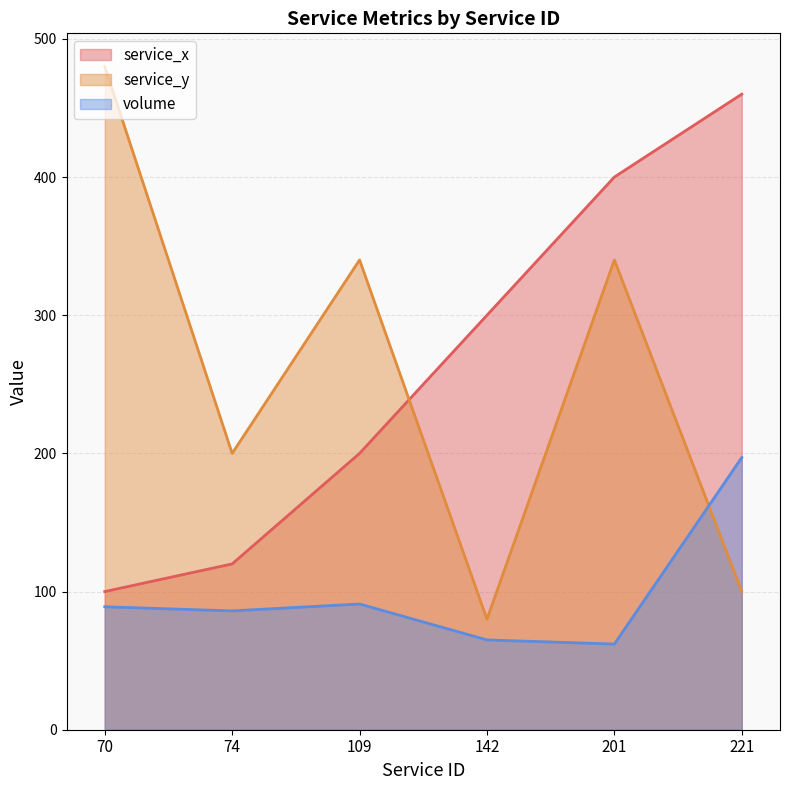

Is it true that volume equals 197 at 221?

True